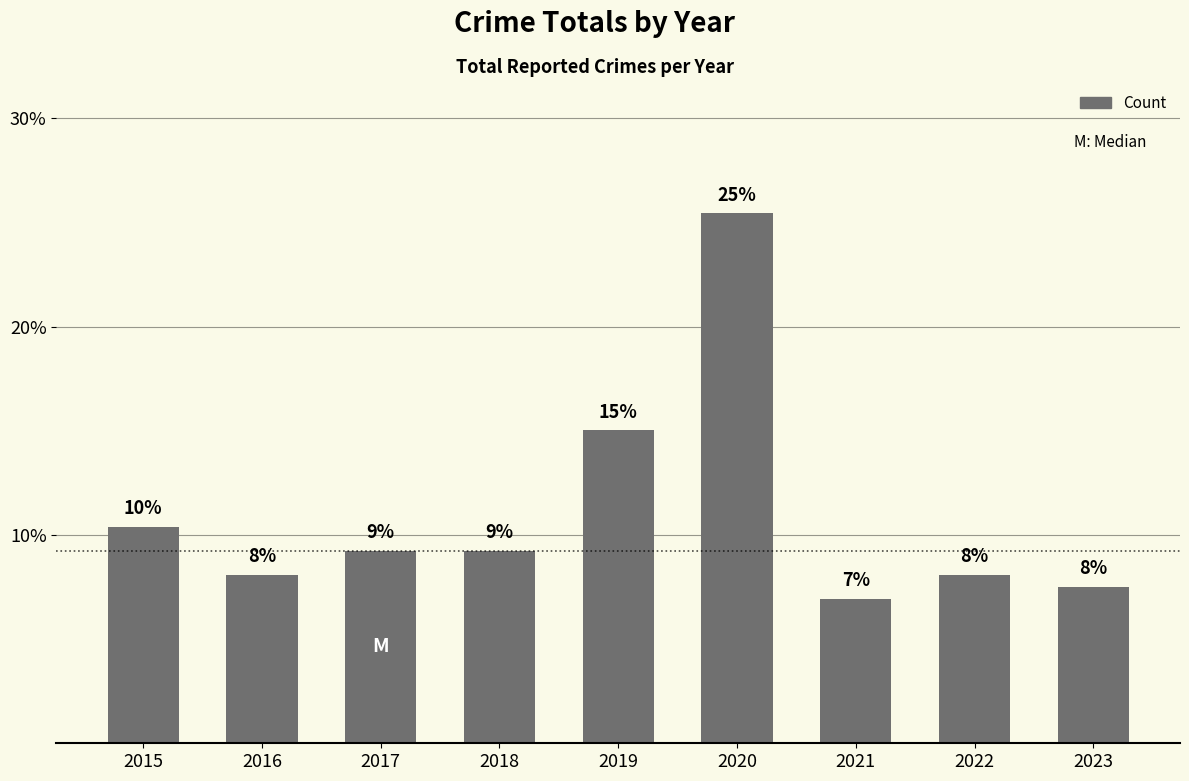

How many bars are there in total?

9